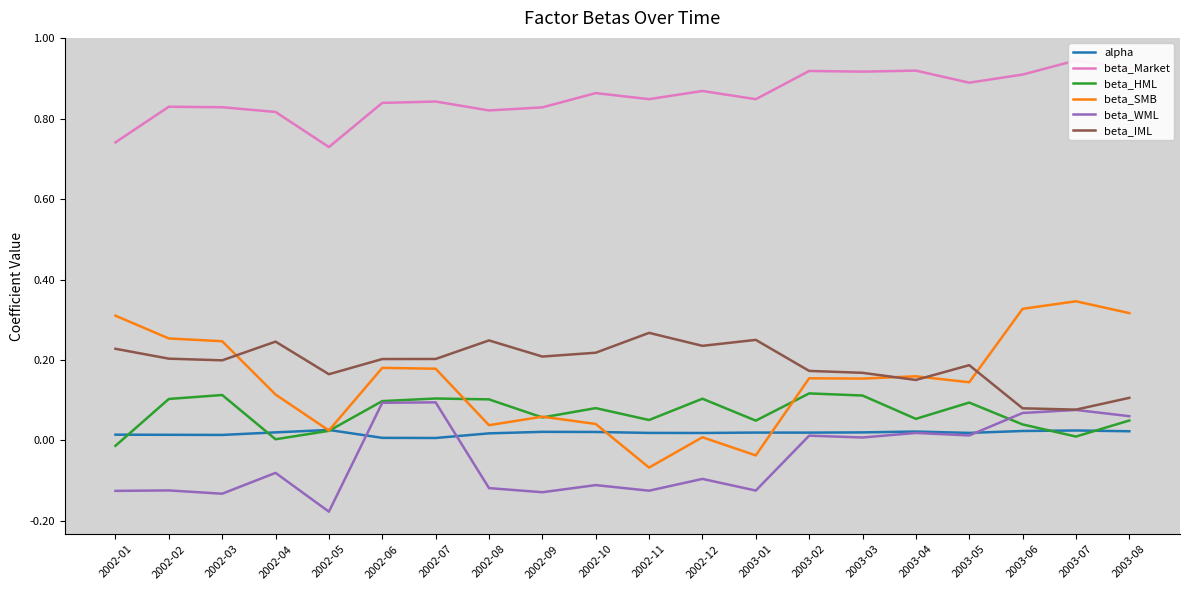

True or false: beta_SMB and beta_WML cross at least once.

False